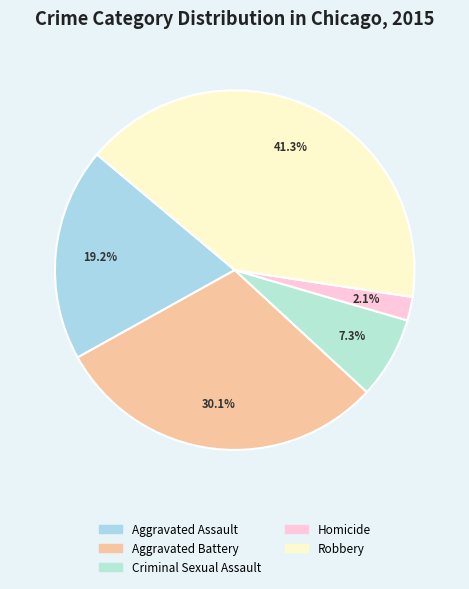

Which has a higher value, Aggravated Assault or Homicide?

Aggravated Assault